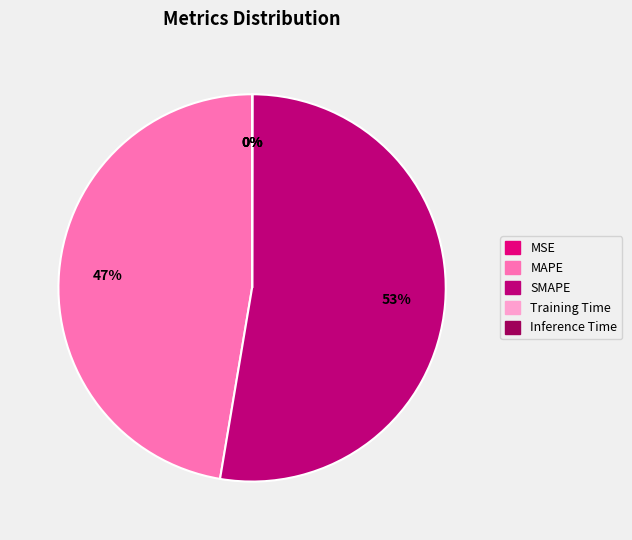

To the nearest percent, what is the average slice percentage?

20%